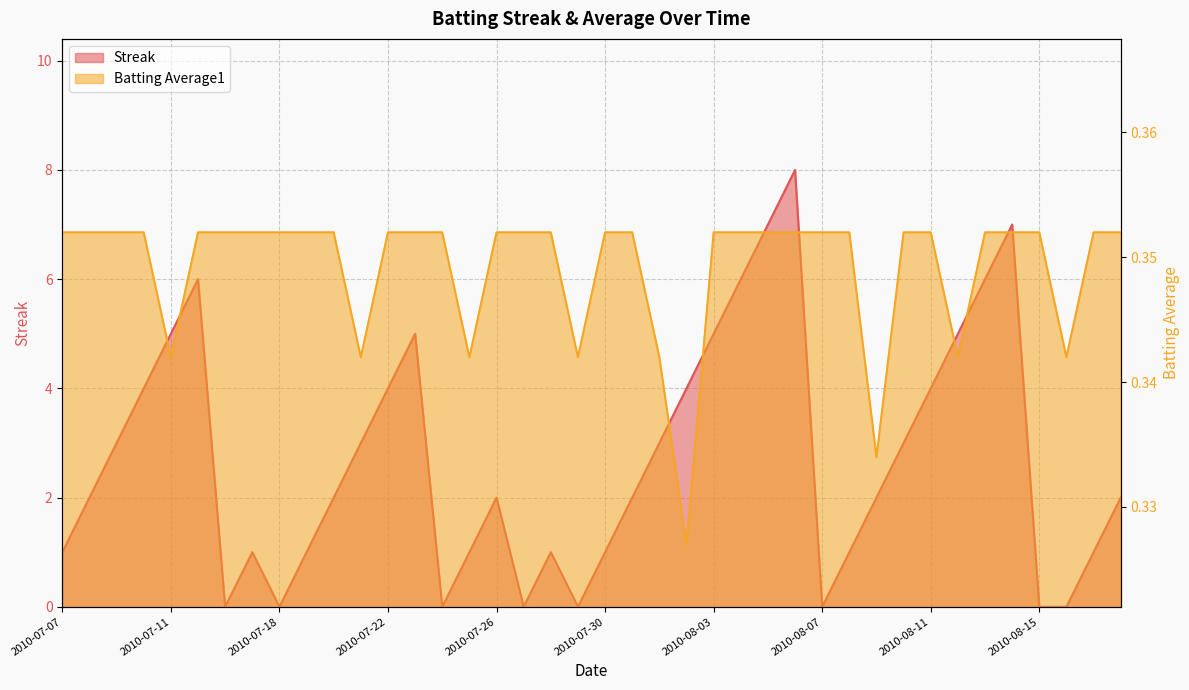

List the series in order of their overall mean, lowest first.

Batting Average1, Streak